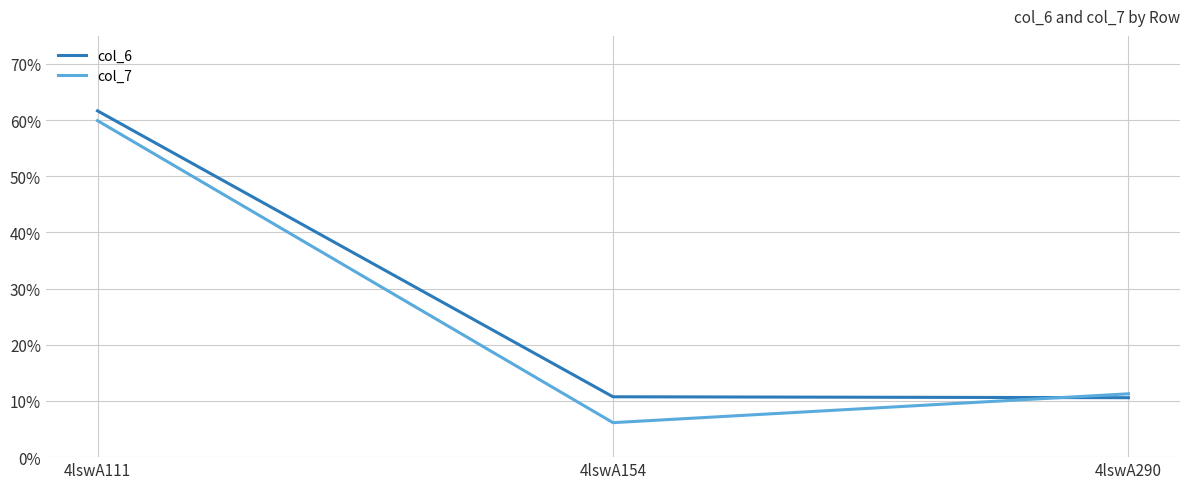

Count the number of data series in this chart.

2